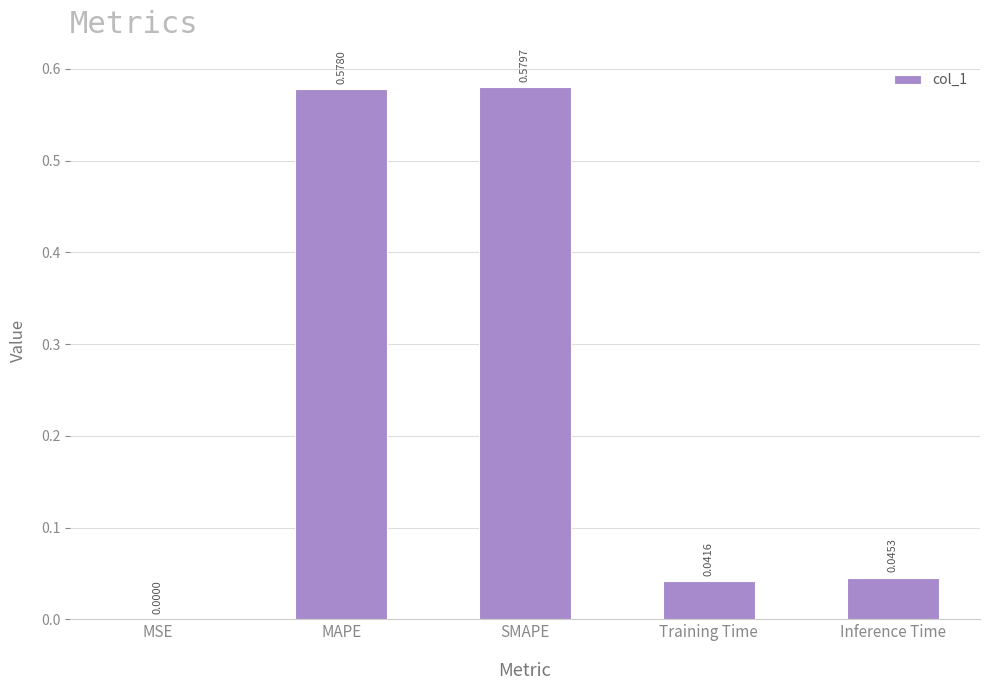

Which label corresponds to the largest value in the chart?

SMAPE